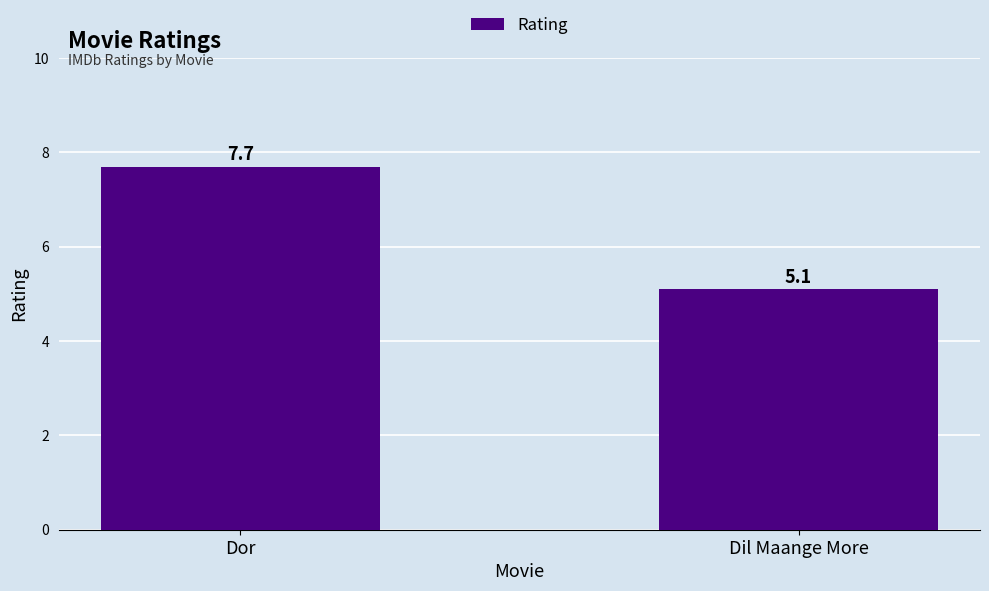

What is the label of the 2nd bar from the left?

Dil Maange More